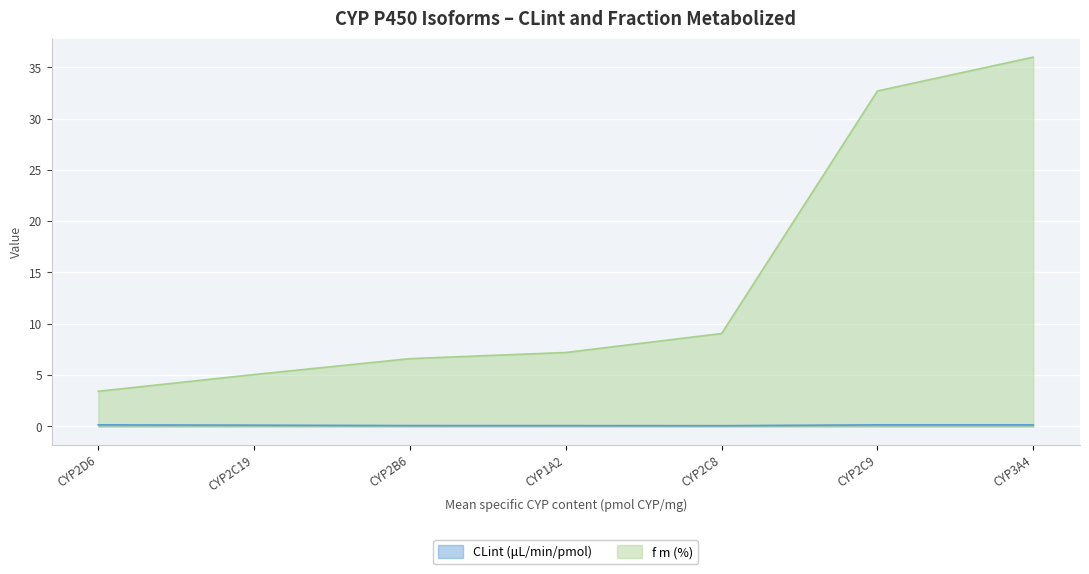

Where is the first local minimum for CLint (μL/min/pmol)?

CYP2C8